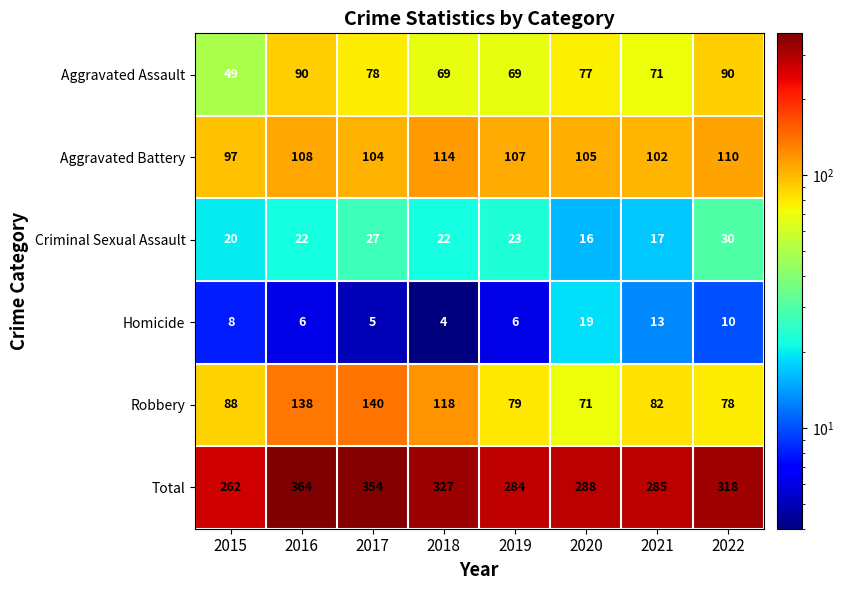

True or false: Homicide has a value of 2 at 2019.

False